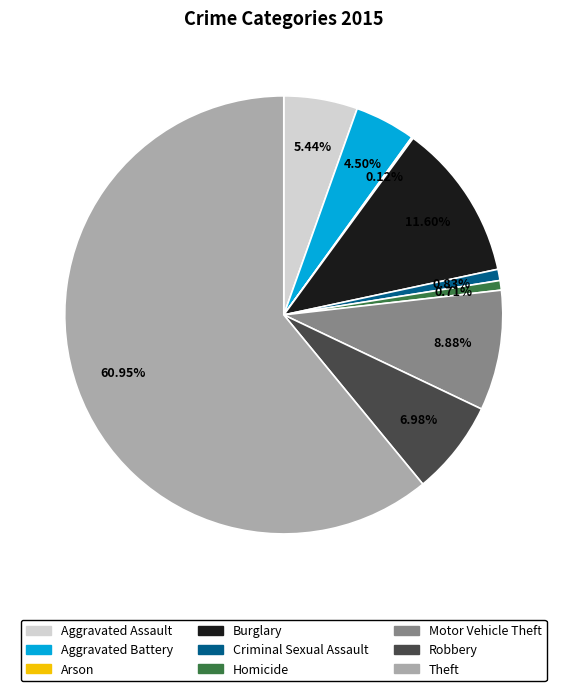

Which slice represents more than half of the pie?

Theft